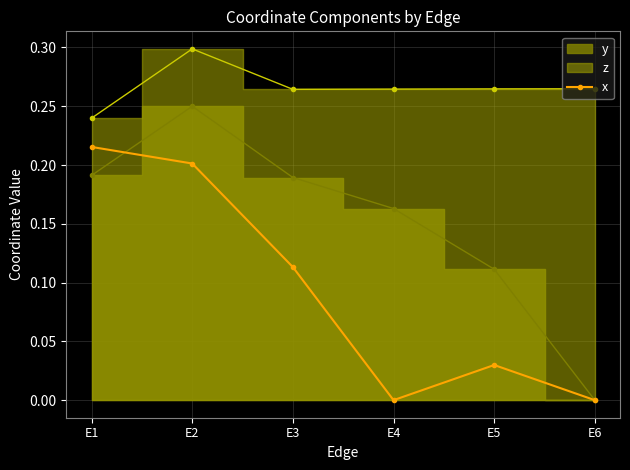

How many interior local peaks does the x series have?

1